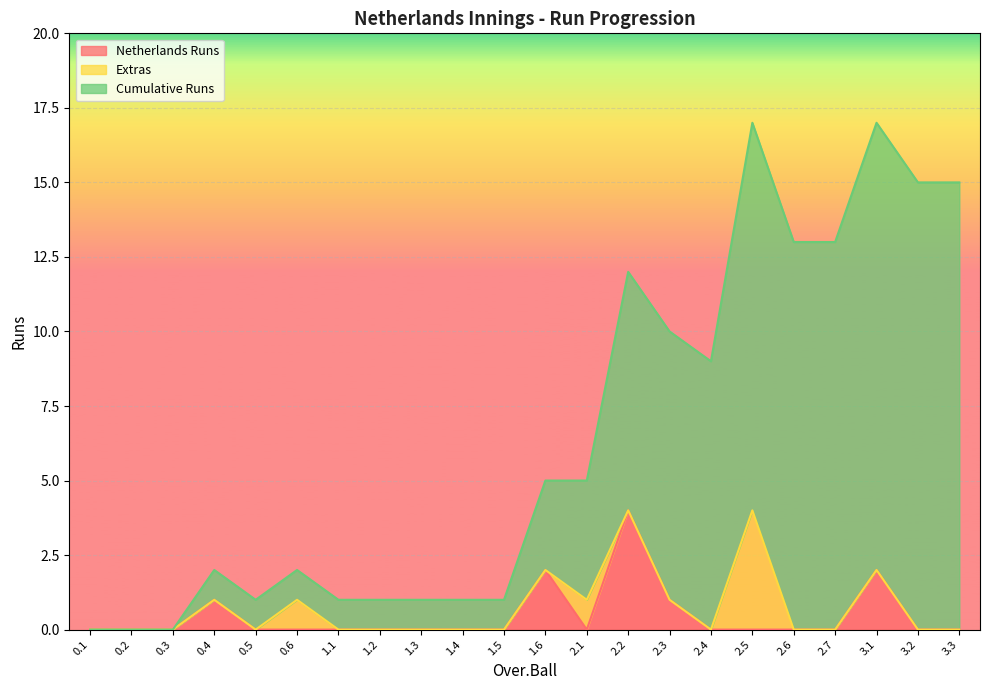

Count the number of categories in the chart.

22